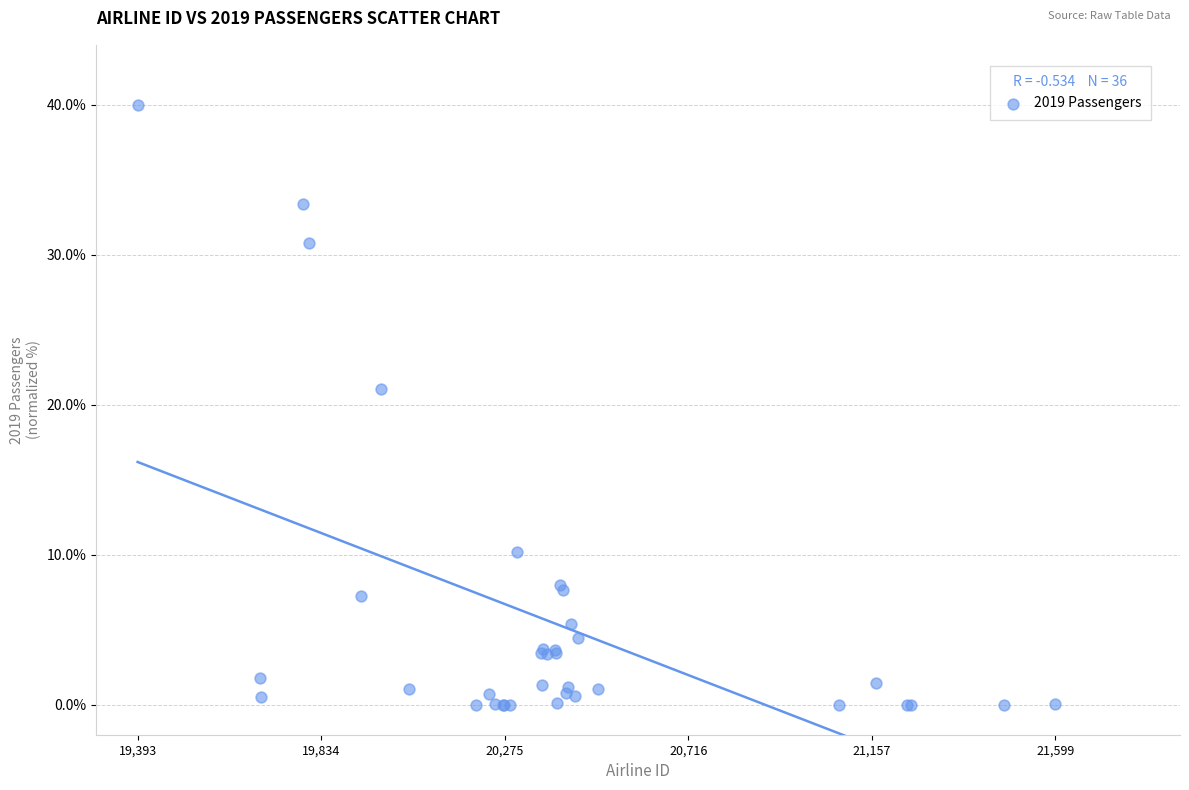

What Y value in the scatter plot is closest to 20?

21.0